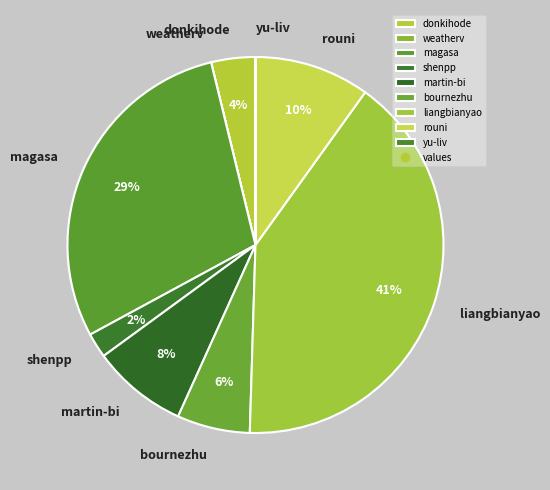

To the nearest percent, what percentage of the pie is rouni?

10%